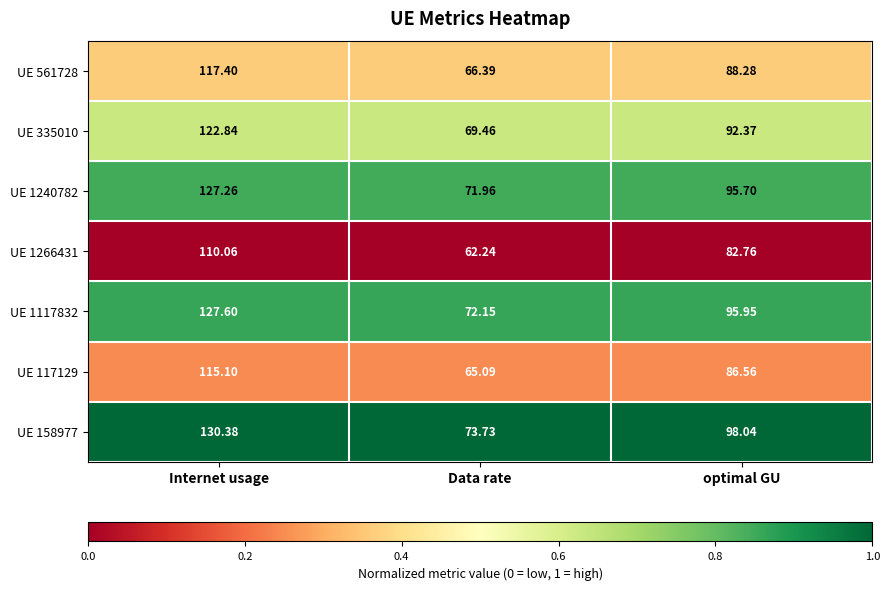

Is the value of UE 1266431 at Data rate greater than the value of UE 335010 at Internet usage?

No